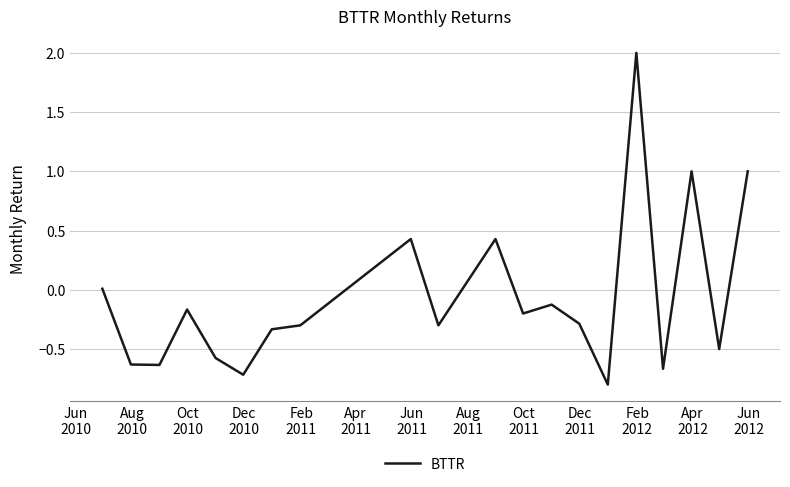

What is the maximum value shown in the chart?

2.0